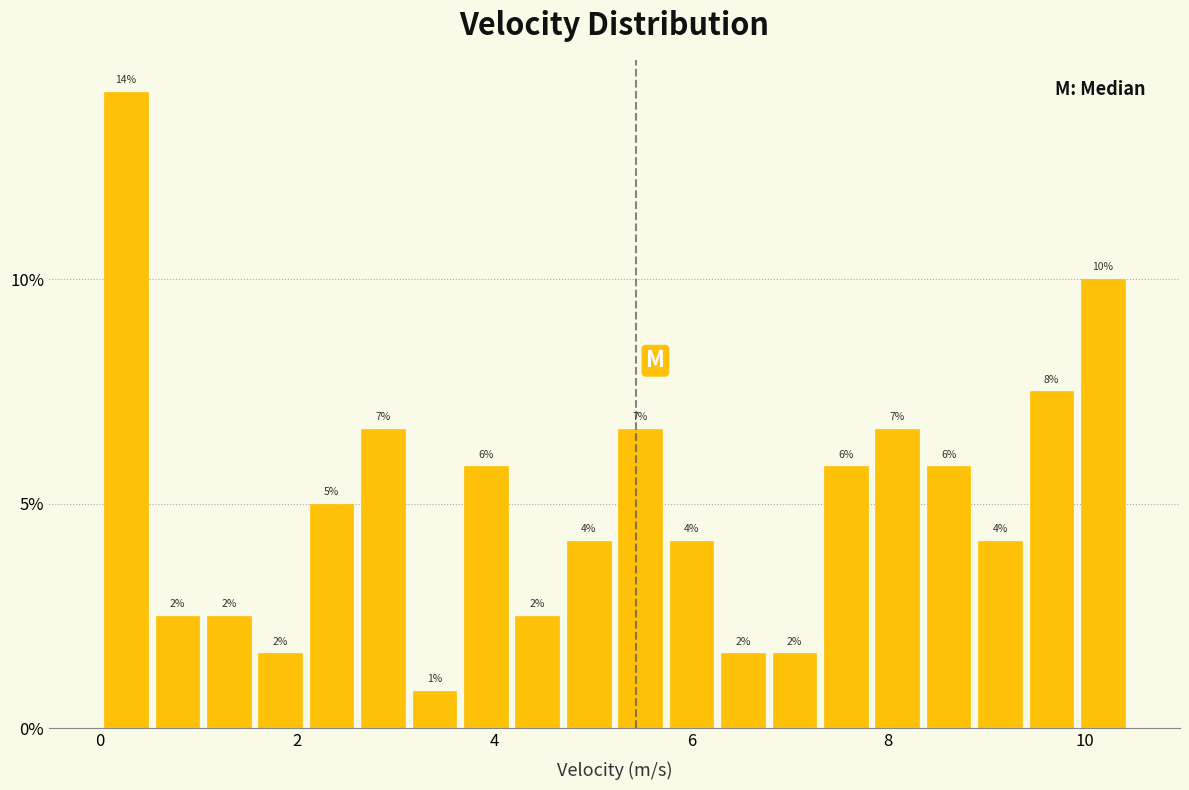

Read against the x-axis, roughly where is the centre of the tallest bar?

0.2